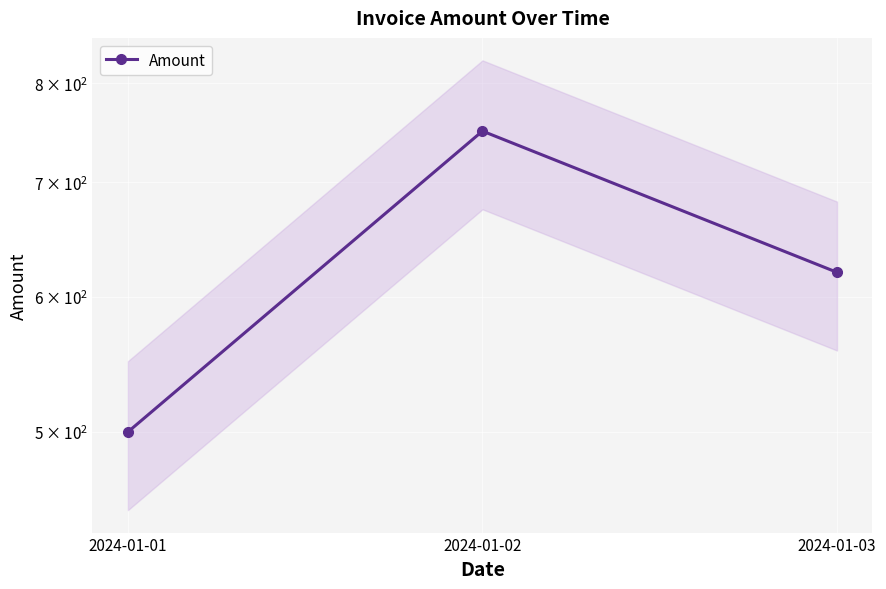

Where does the data first go above 620?

2024-01-02